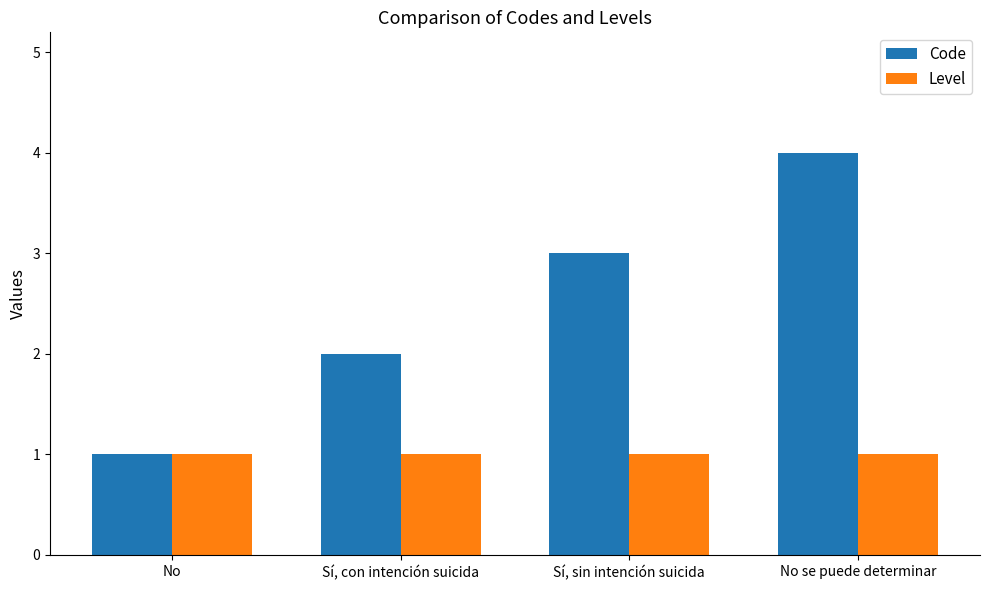

What position from the right is No se puede determinar?

1